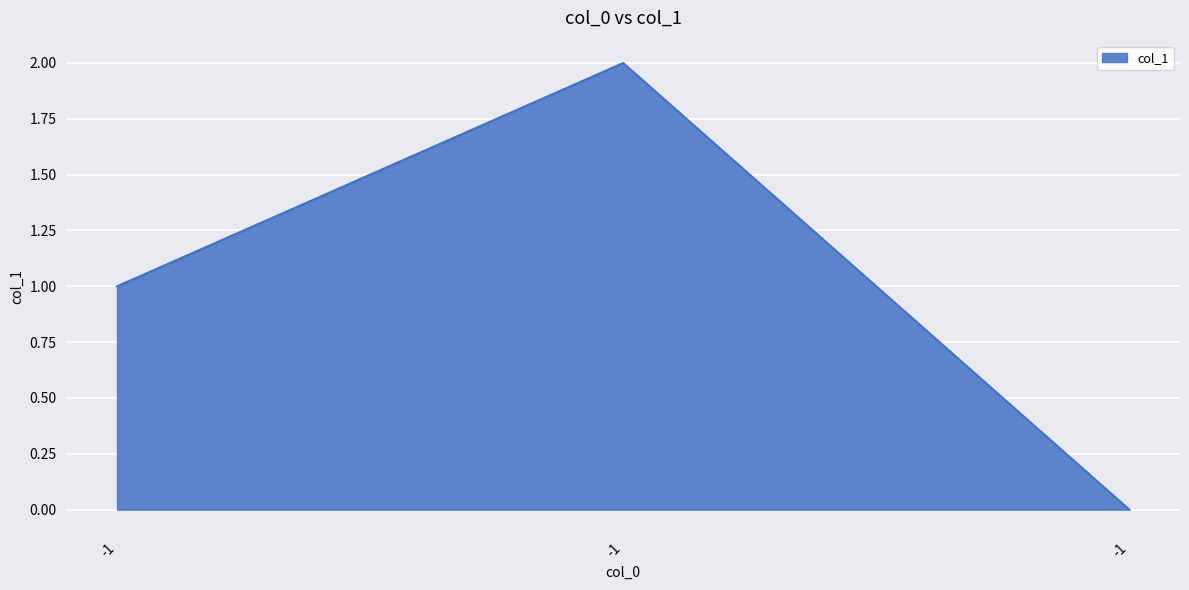

How many lines are shown in the chart?

1